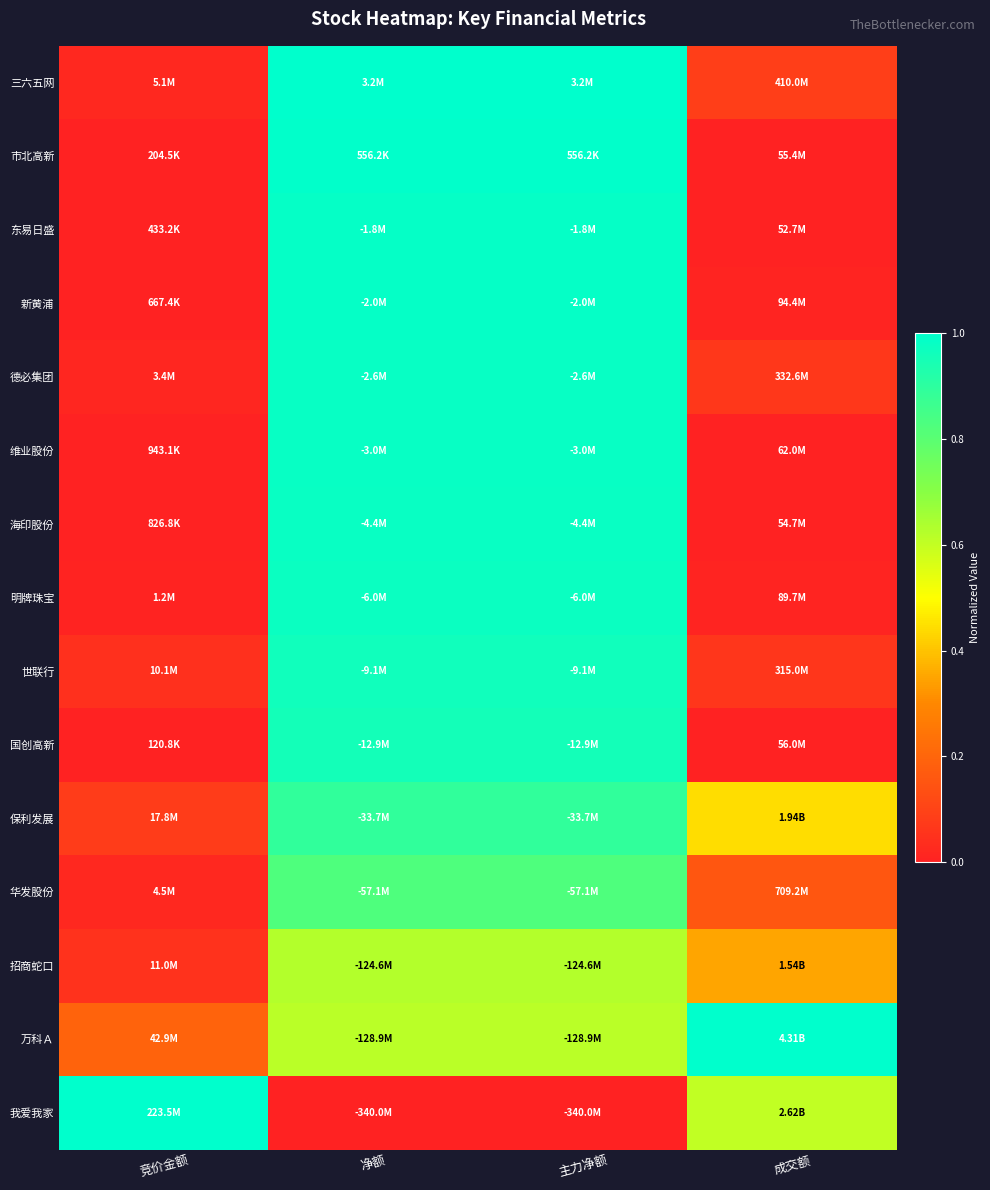

Reading left to right, list all the values displayed in this chart.

三六五网: 竞价金额=0.0	净额=1.0	主力净额=1.0	成交额=0.1
市北高新: 竞价金额=0.0	净额=1.0	主力净额=1.0	成交额=0.0
东易日盛: 竞价金额=0.0	净额=1.0	主力净额=1.0	成交额=0.0
新黄浦: 竞价金额=0.0	净额=1.0	主力净额=1.0	成交额=0.0
德必集团: 竞价金额=0.0	净额=1.0	主力净额=1.0	成交额=0.1
维业股份: 竞价金额=0.0	净额=1.0	主力净额=1.0	成交额=0.0
海印股份: 竞价金额=0.0	净额=1.0	主力净额=1.0	成交额=0.0
明牌珠宝: 竞价金额=0.0	净额=1.0	主力净额=1.0	成交额=0.0
世联行: 竞价金额=0.0	净额=1.0	主力净额=1.0	成交额=0.1
国创高新: 竞价金额=0.0	净额=1.0	主力净额=1.0	成交额=0.0
保利发展: 竞价金额=0.1	净额=0.9	主力净额=0.9	成交额=0.4
华发股份: 竞价金额=0.0	净额=0.8	主力净额=0.8	成交额=0.2
招商蛇口: 竞价金额=0.0	净额=0.6	主力净额=0.6	成交额=0.3
万科Ａ: 竞价金额=0.2	净额=0.6	主力净额=0.6	成交额=1.0
我爱我家: 竞价金额=1.0	净额=0.0	主力净额=0.0	成交额=0.6